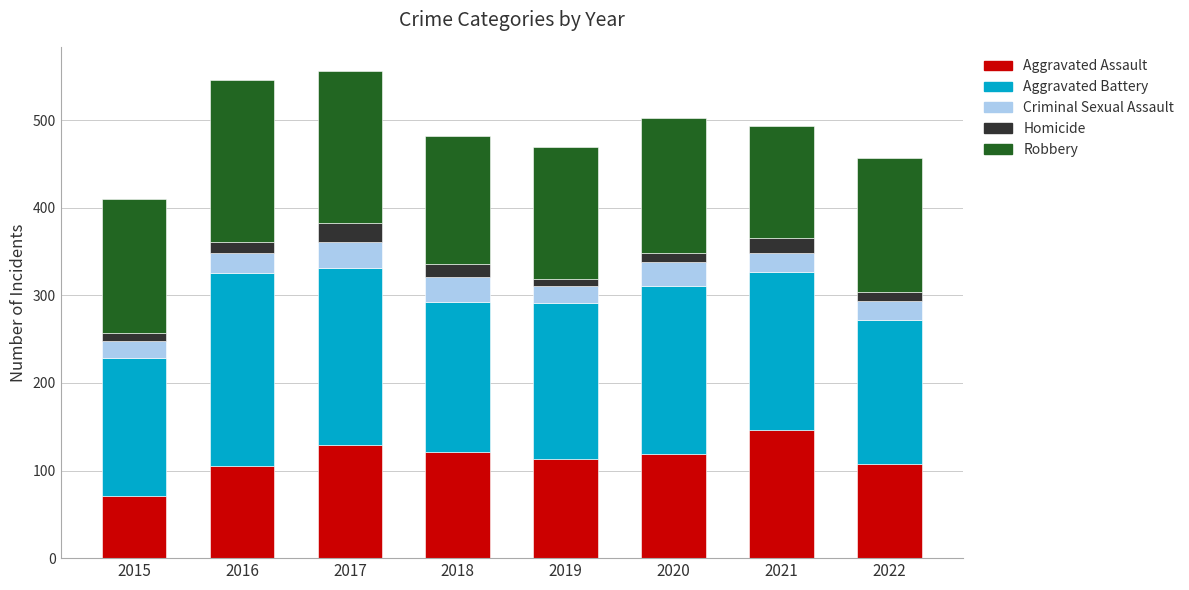

Is it true that Aggravated Assault equals 202 at 2020?

False